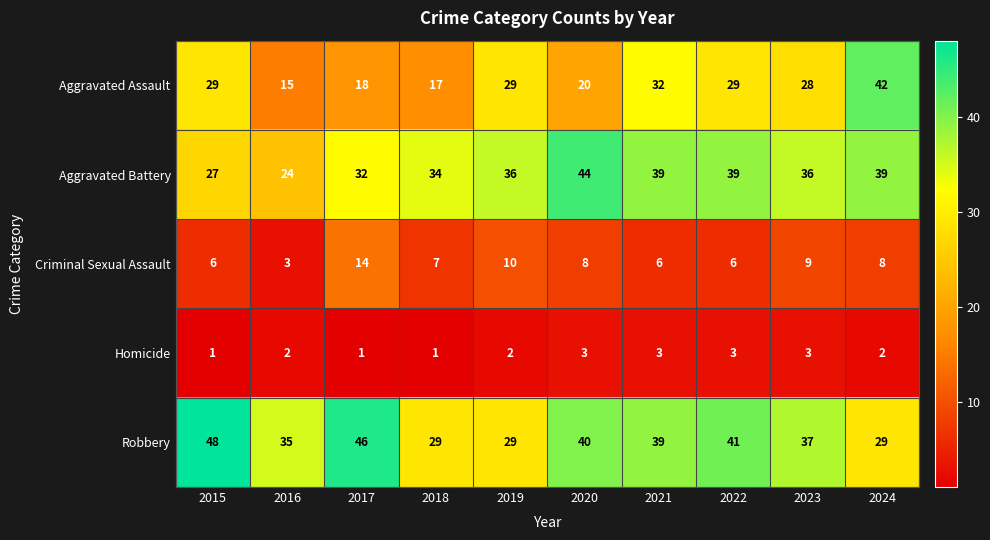

What is the total value across all series at 2015?

111